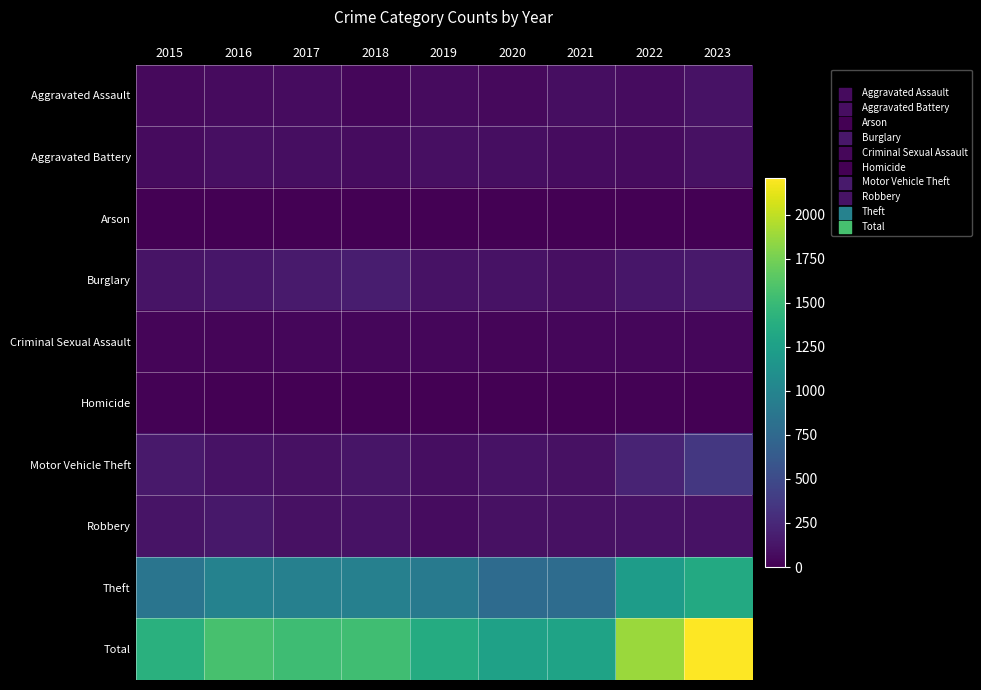

How many data points does each series have?

9